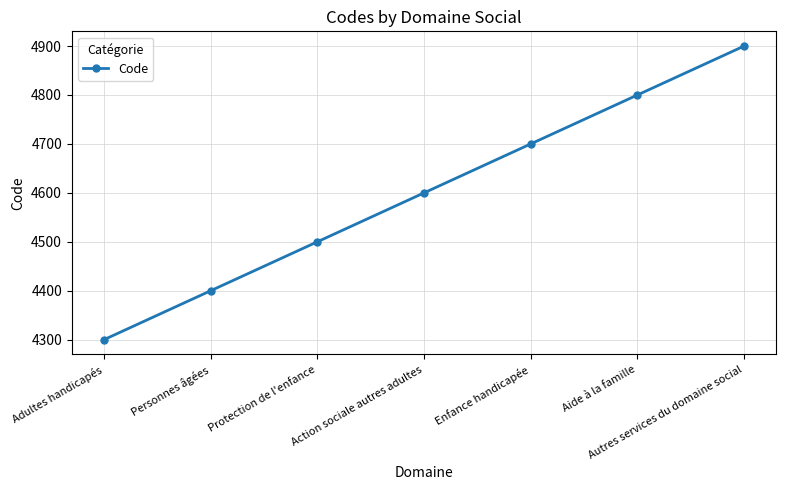

List the labels in order of value, largest first.

Autres services du domaine social, Aide à la famille, Enfance handicapée, Action sociale autres adultes, Protection de l'enfance, Personnes âgées, Adultes handicapés